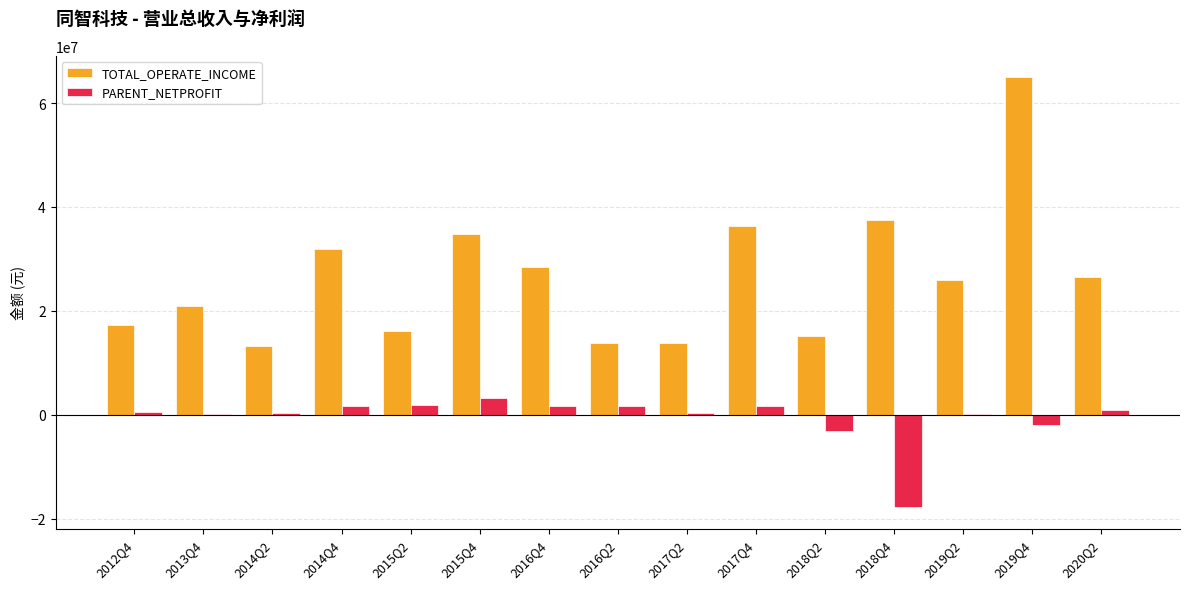

At which label does PARENT_NETPROFIT reach its peak?

2015Q4